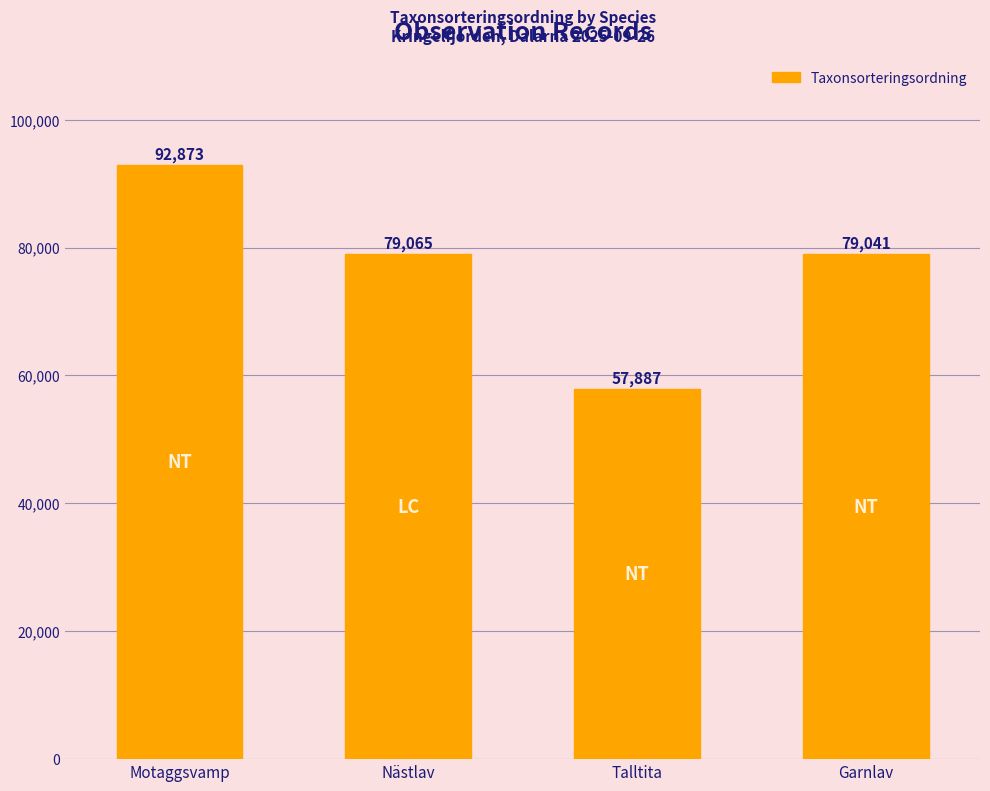

Read the value at Garnlav, to the nearest 50.

79050